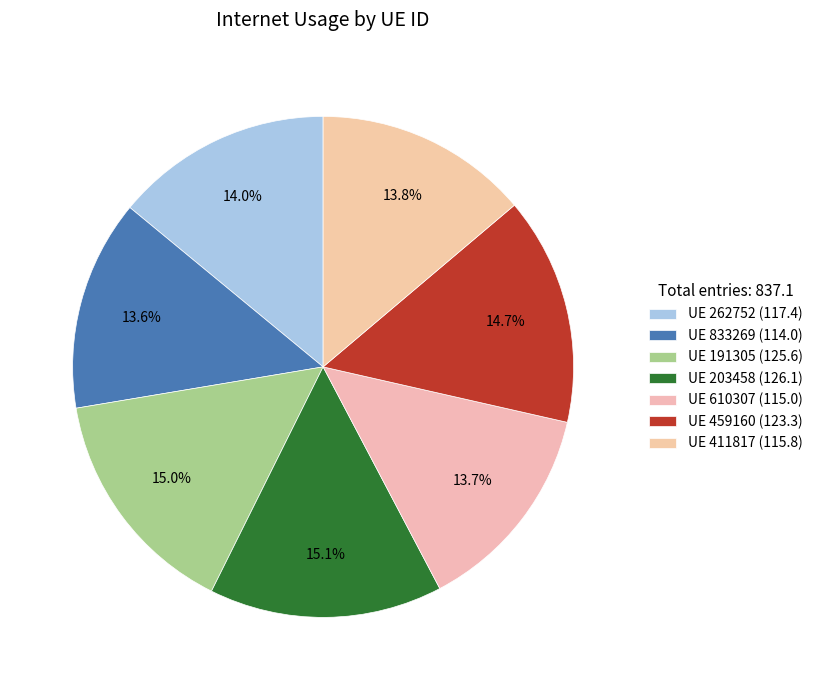

How many segments does this pie chart have?

7